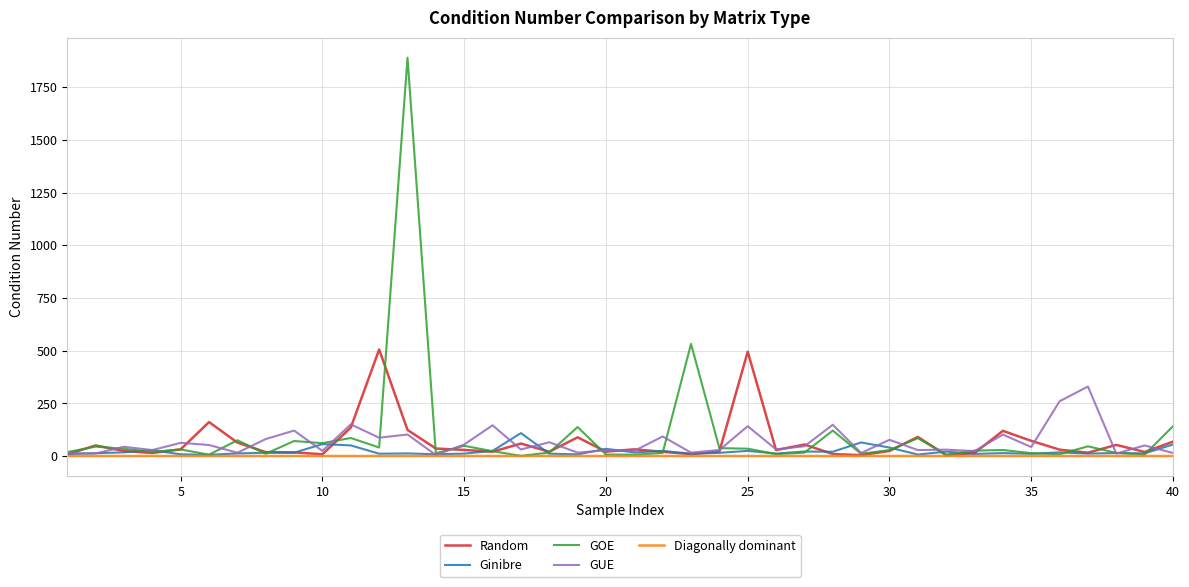

Which series has the largest range (max minus min)?

GOE